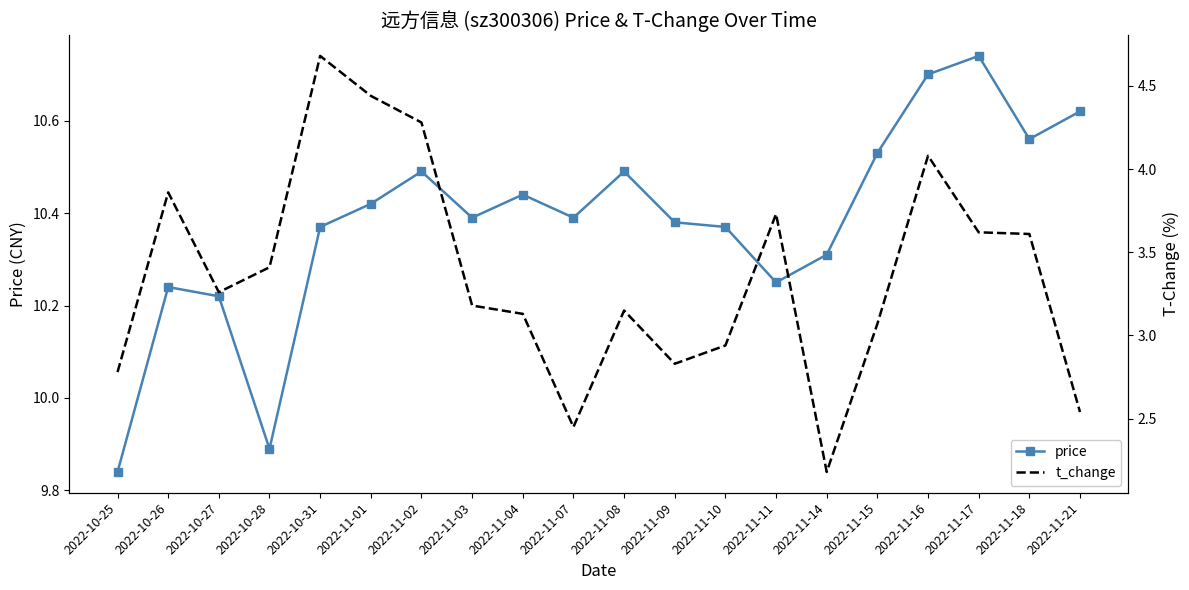

At which label is t_change closest to 3?

2022-11-10